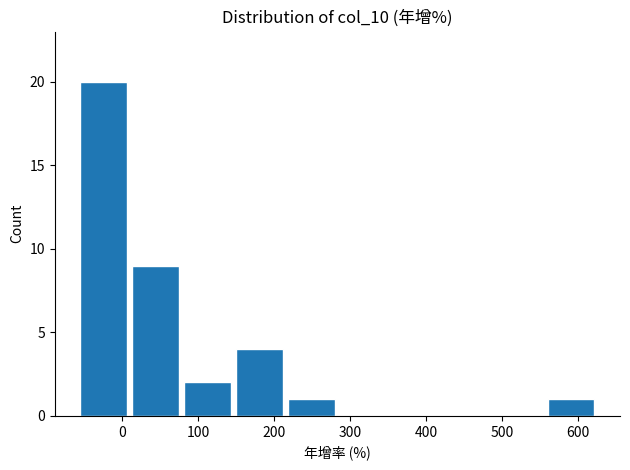

How tall is the bar that spans 560 to 620 on the x-axis? Neither the bar edges nor the heights are printed on the chart, so give them approximately, as read against the axes.

1